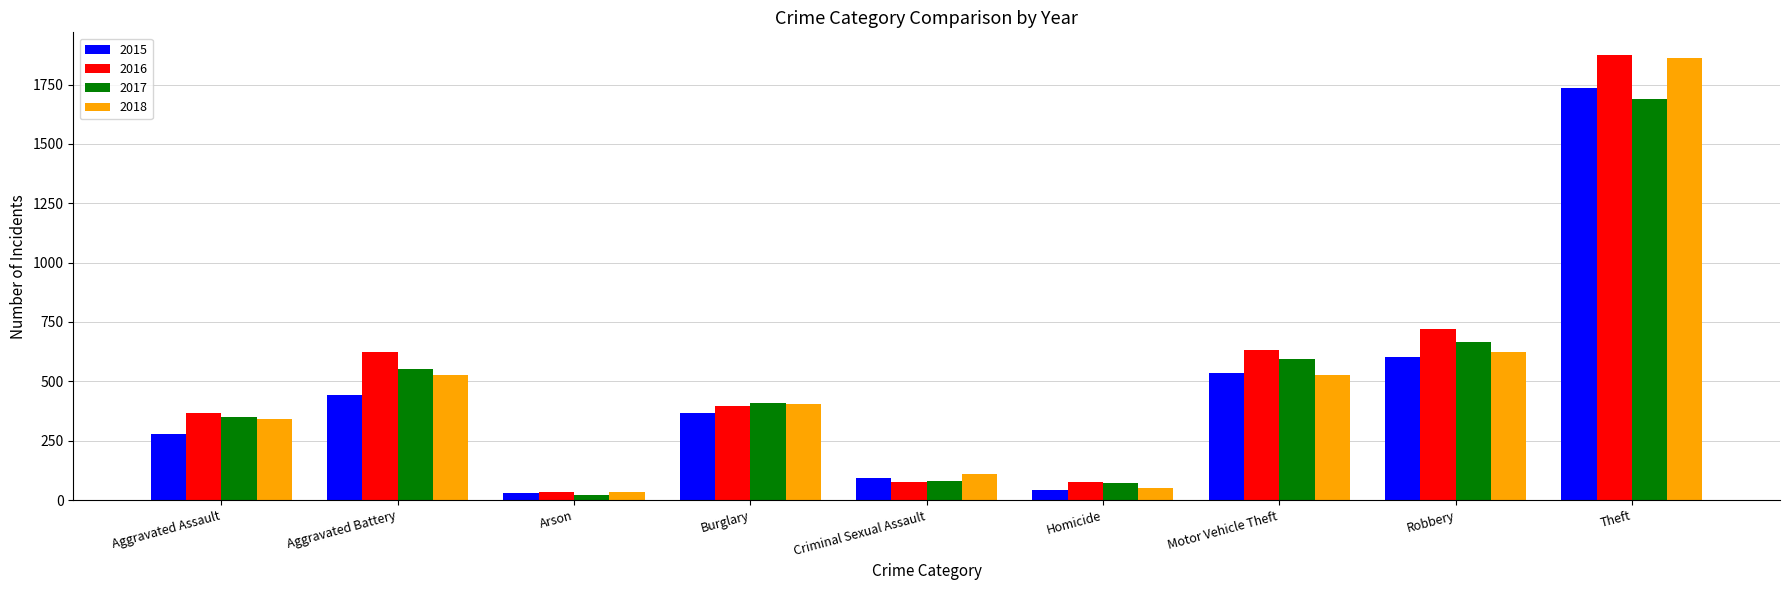

Which series changed the most between Aggravated Battery and Theft?

2018